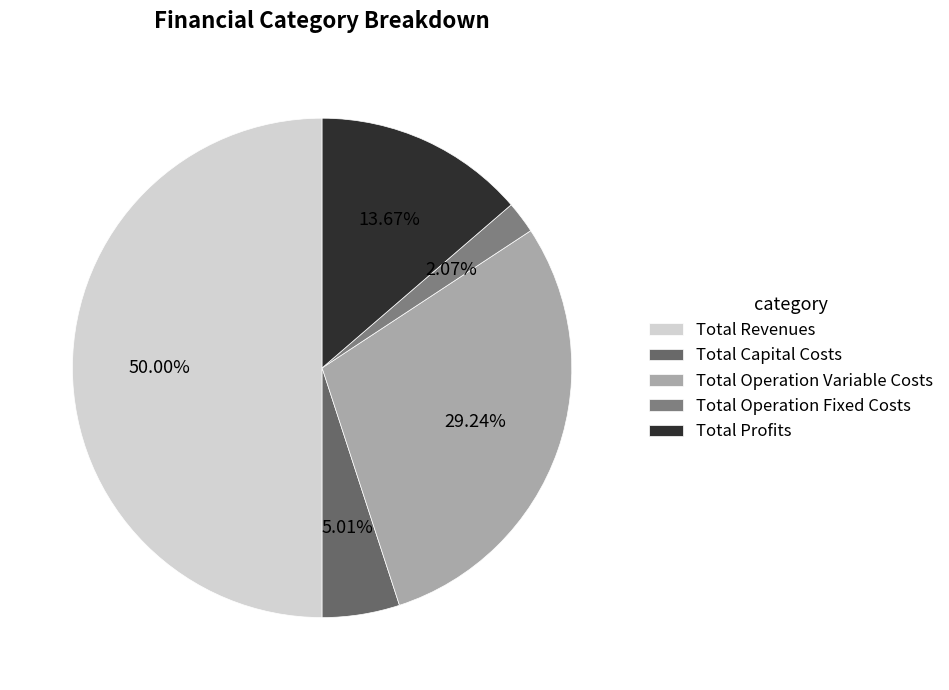

What is the smallest slice in the pie chart?

Total Operation Fixed Costs